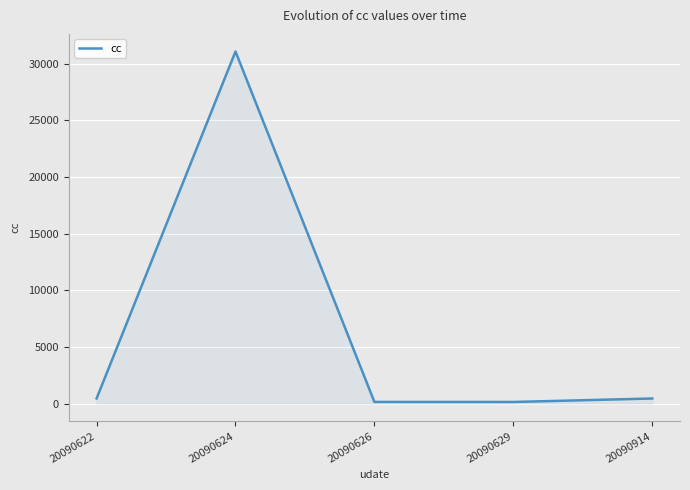

Which category has the highest value across all series?

20090624